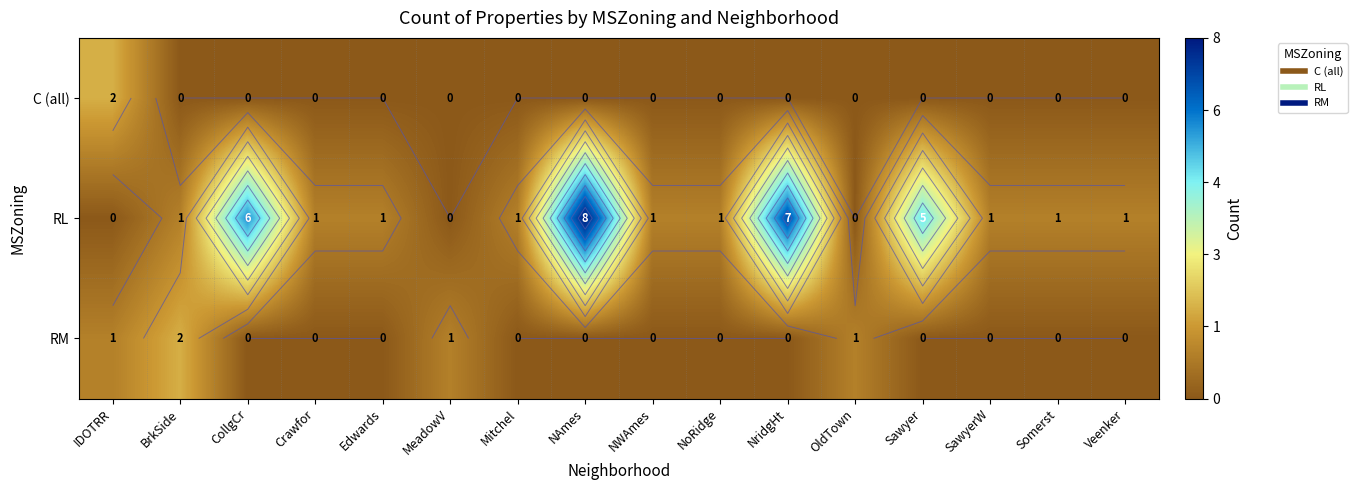

Which series has the largest range (max minus min)?

RL